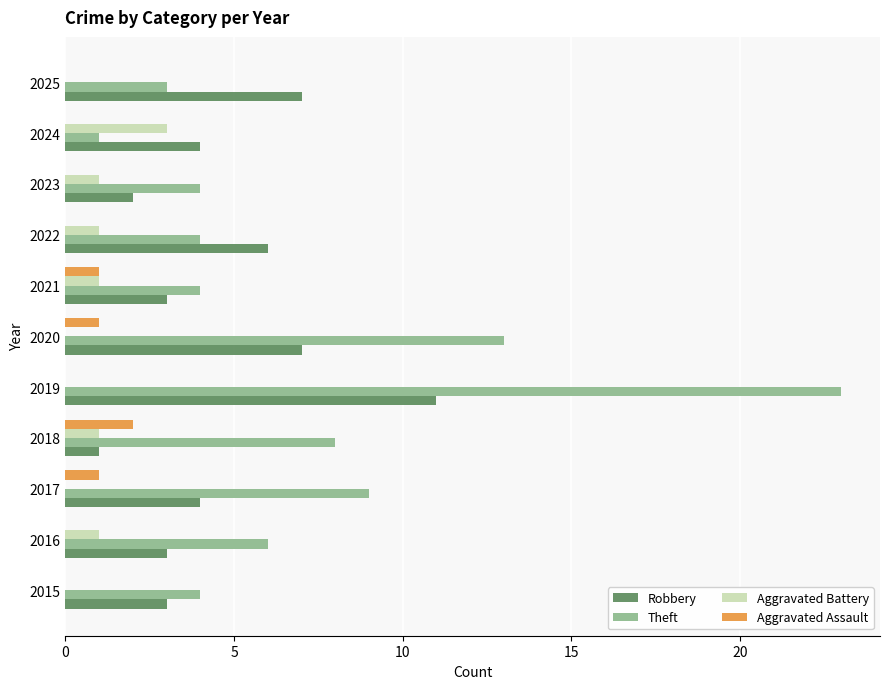

Which label corresponds to the largest value in the chart?

2019